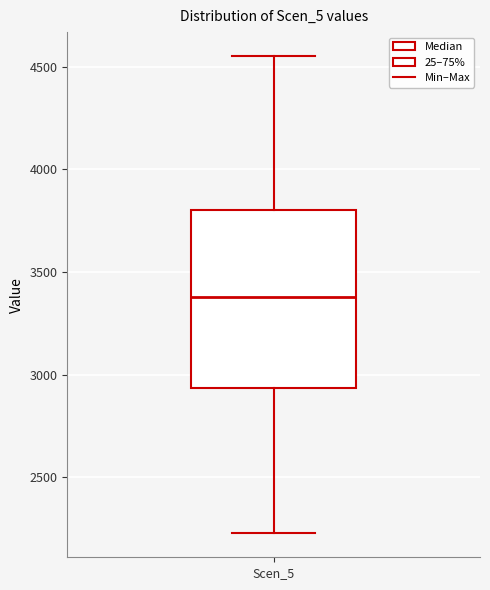

Transcribe this box plot: give where the median line is, the range the box spans, and where the two whiskers end, as read against the y-axis. The values are not printed on the chart, so give them approximately, as read against the axis.

median 3400, box 2950 to 3800, whiskers 2250 to 4550